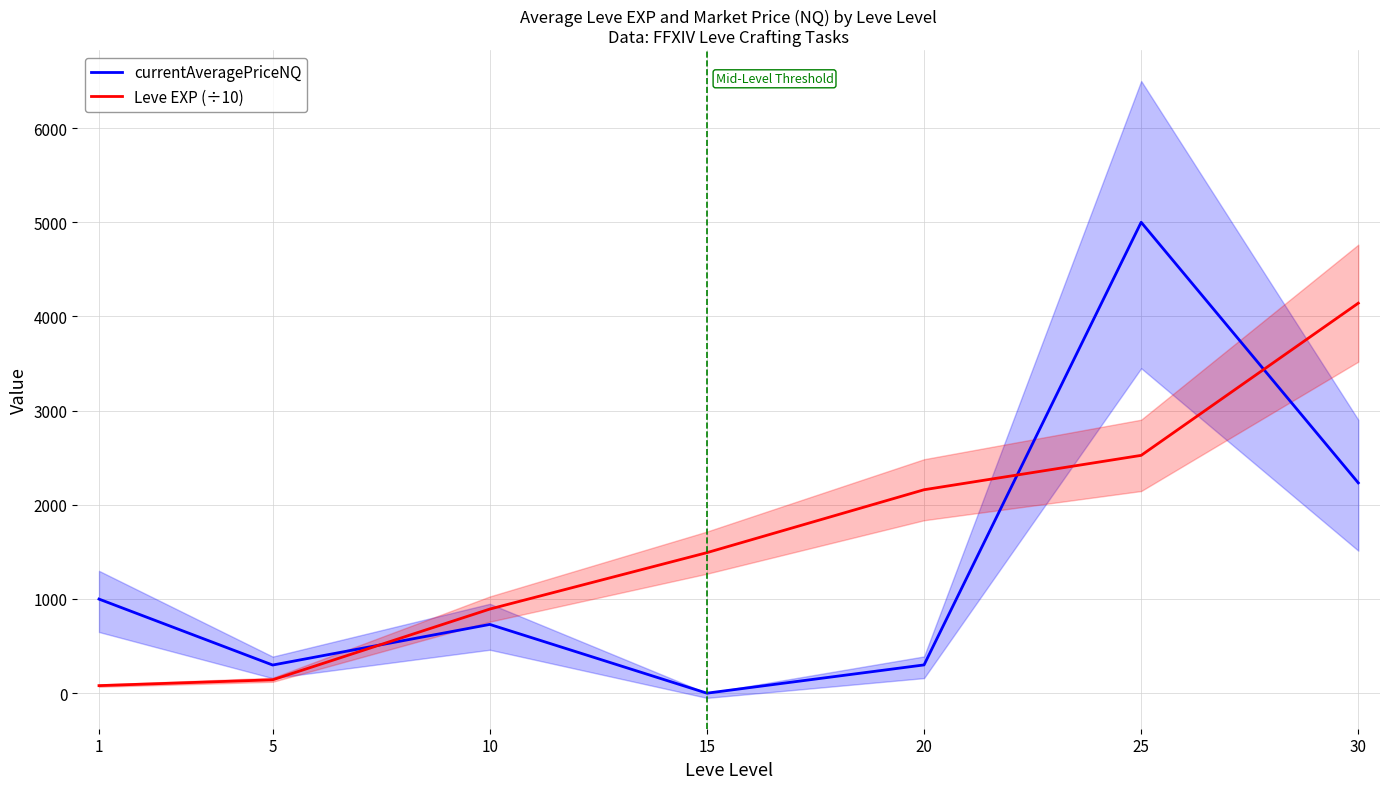

At which category is the sum across all series the highest?

25